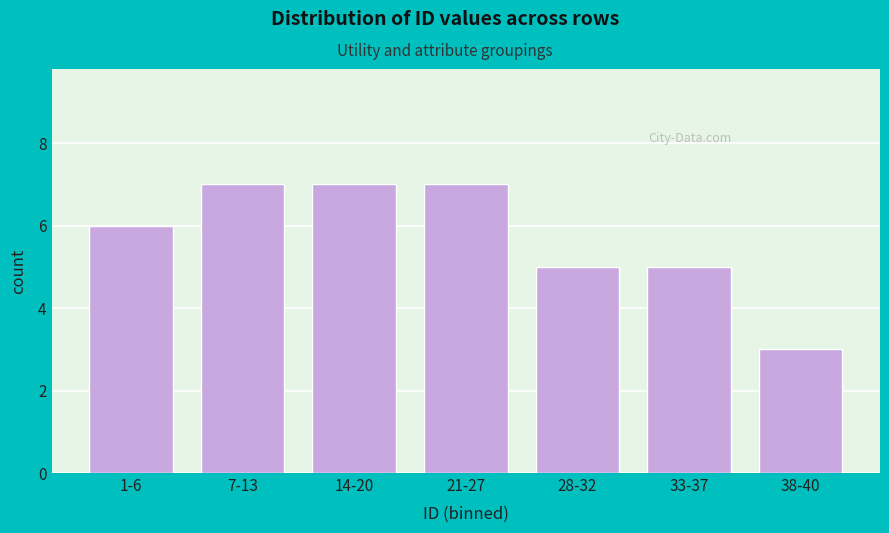

Reading right to left, what are all the values shown in this chart?

3	5	5	7	7	7	6